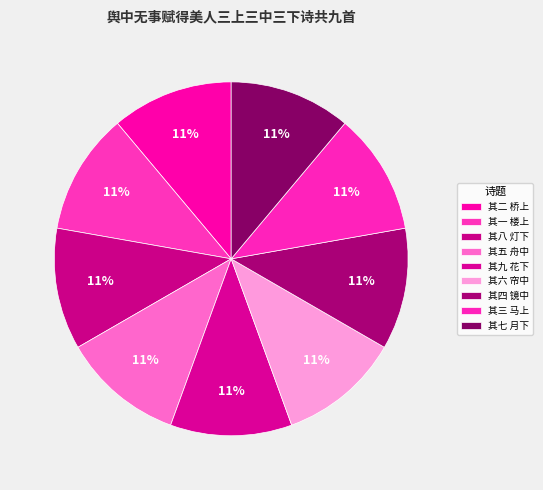

Is 其四 镜中 the majority of the pie?

No